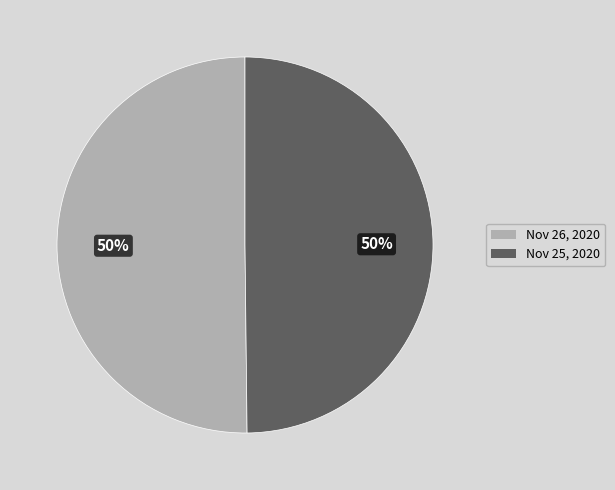

How many segments does this pie chart have?

2